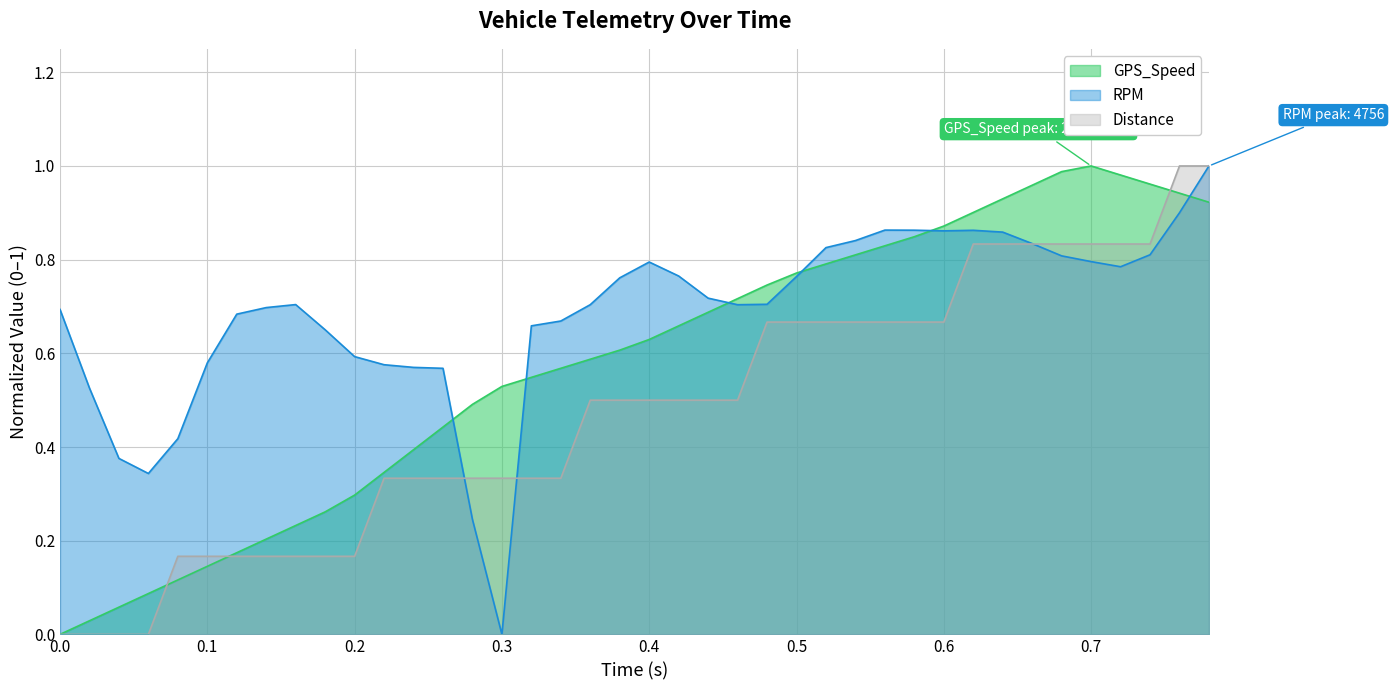

How many times do RPM and GPS_Speed cross each other?

6